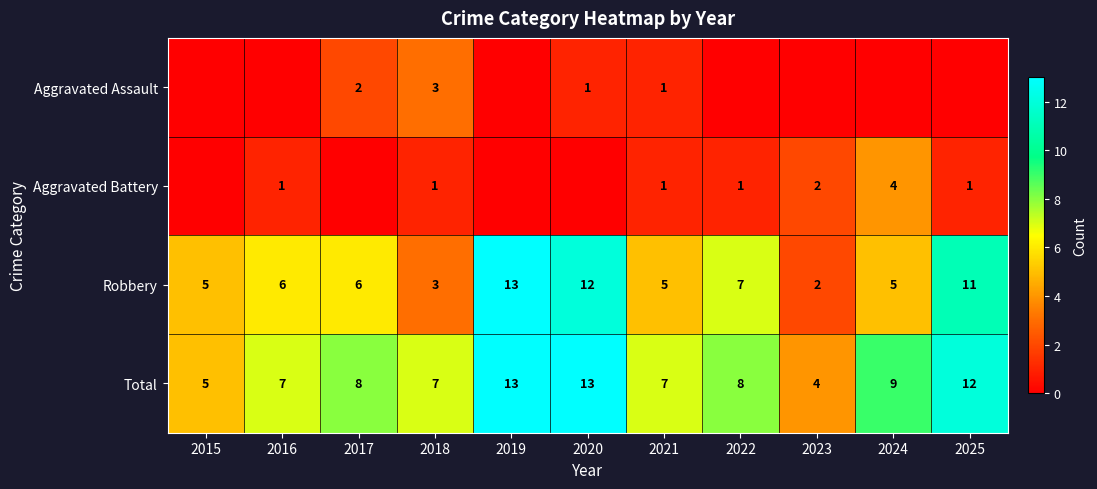

What is the highest value of the Total series?

13